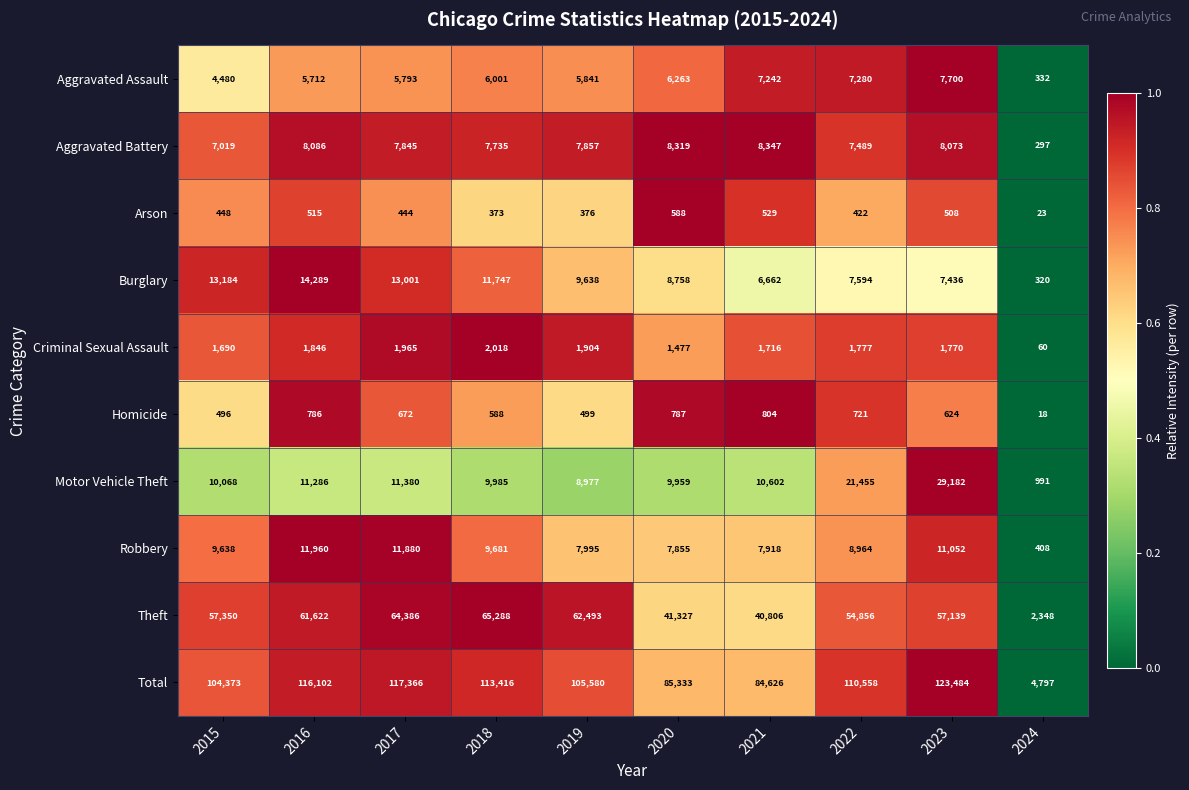

Which series has the largest total across all categories?

Total